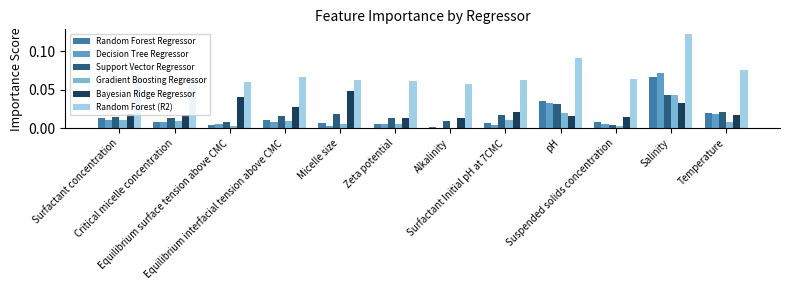

Which series has the largest total across all categories?

Random Forest (R2)